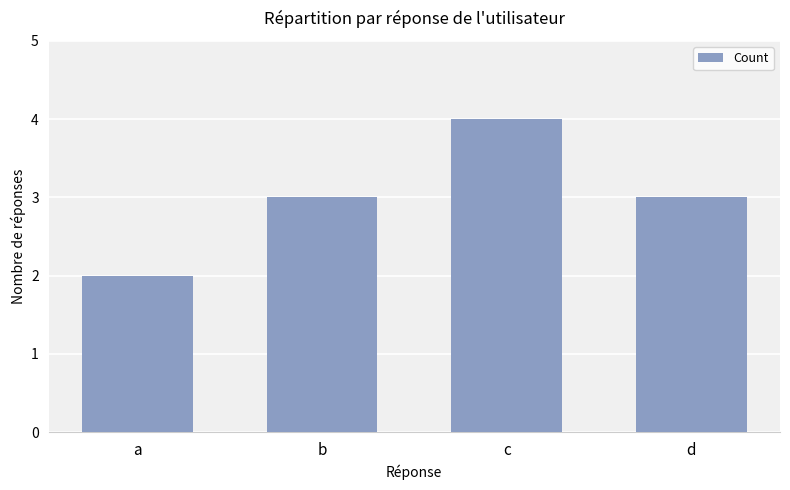

What is the difference between the maximum and minimum values?

2